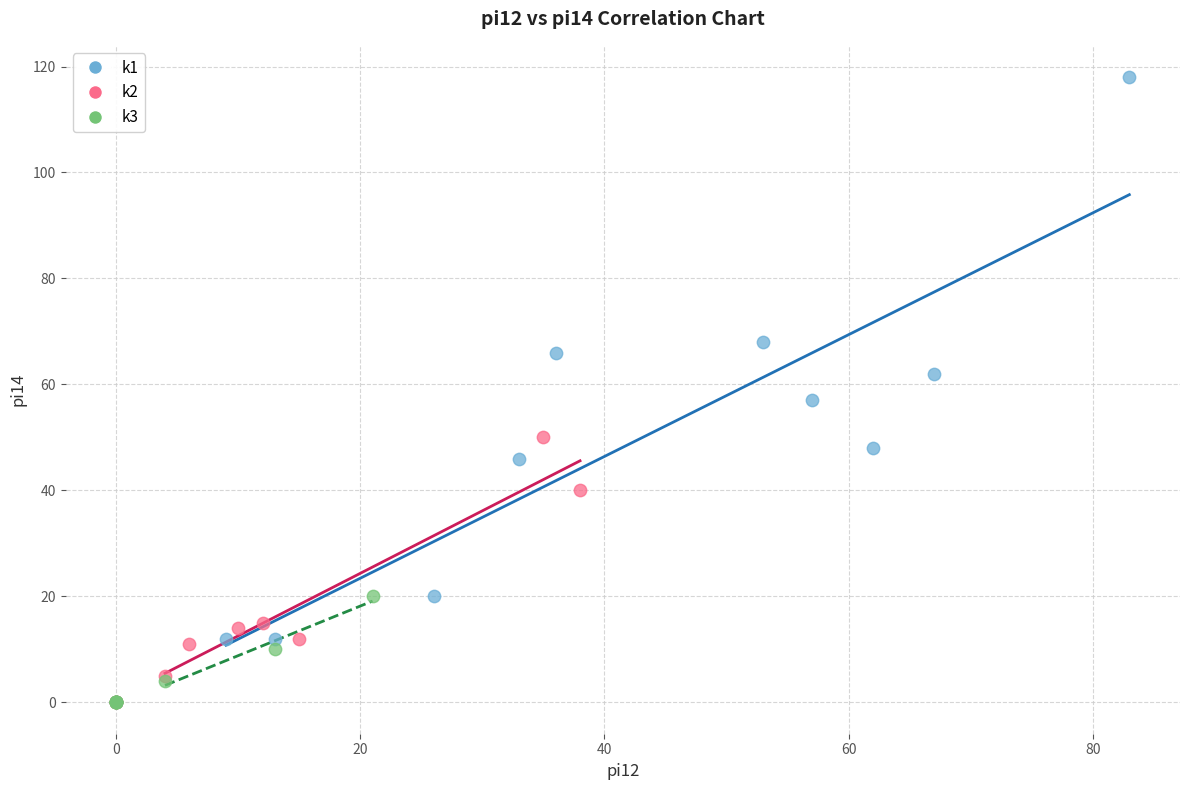

Which series has the widest spread of Y values?

k1